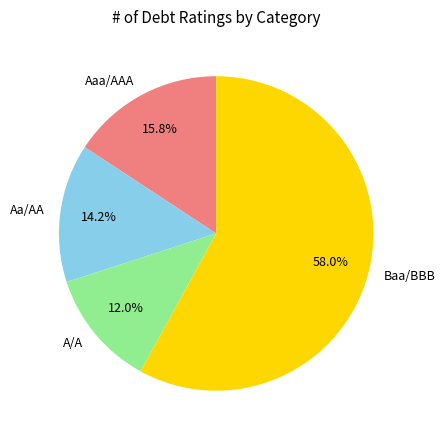

Which slice is the largest?

Baa/BBB